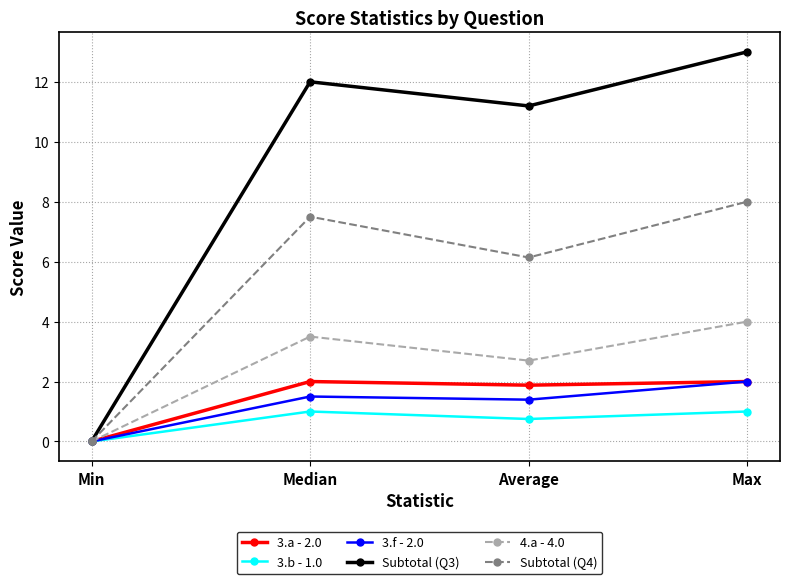

Which series changed the most between Min and Average?

Subtotal (Q3)